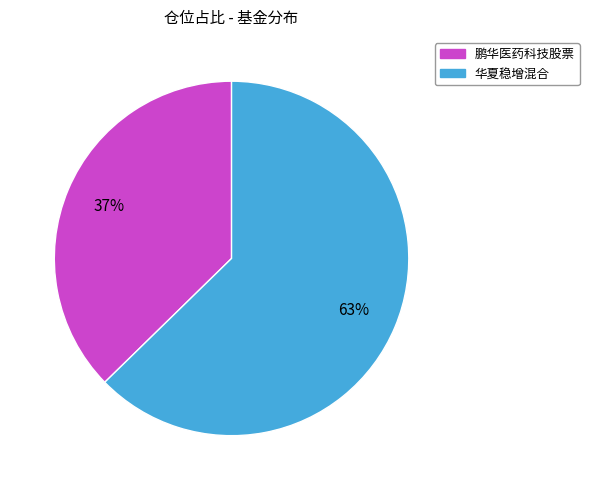

How many segments does this pie chart have?

2